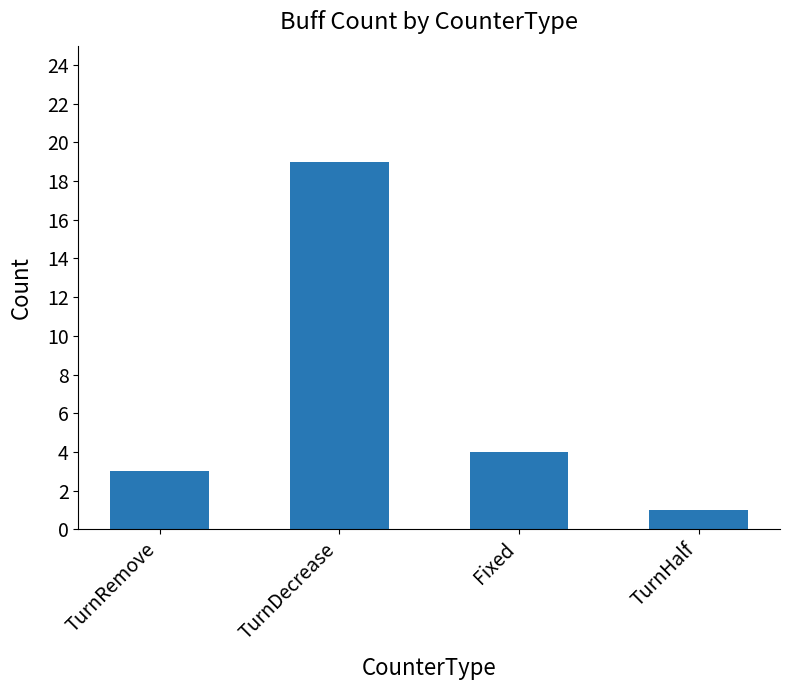

What is the minimum value shown in the chart?

1